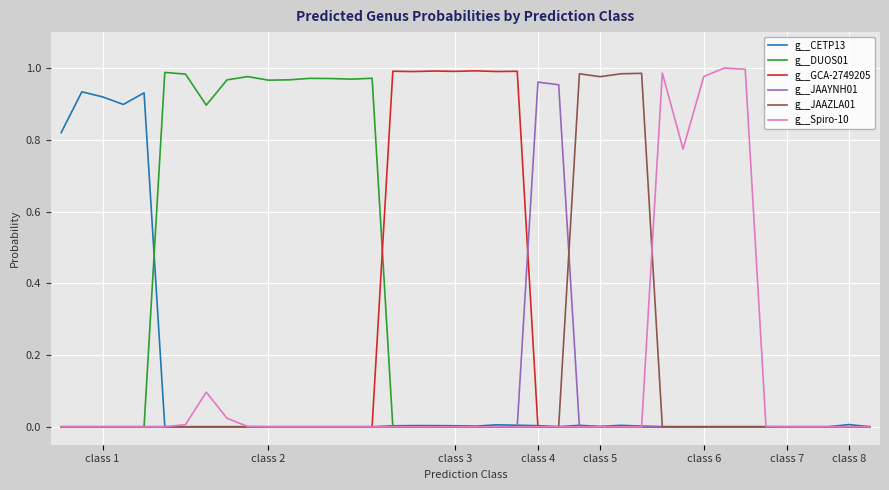

Which series has the largest total across all categories?

g__DUOS01